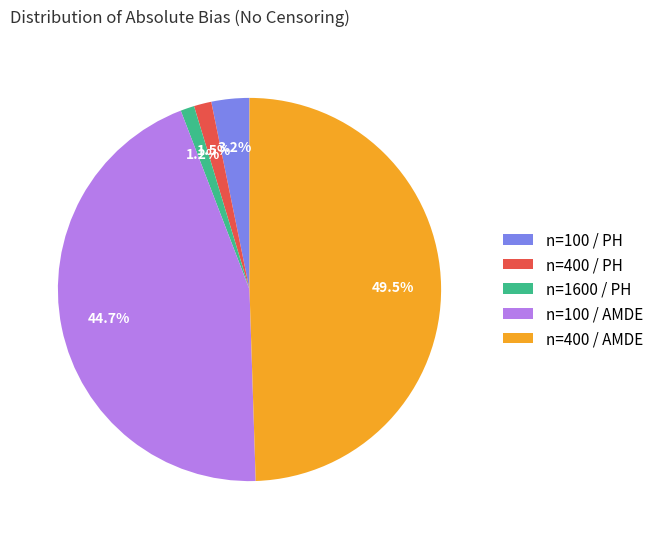

To the nearest percent, what portion does n=100 / PH represent?

3%